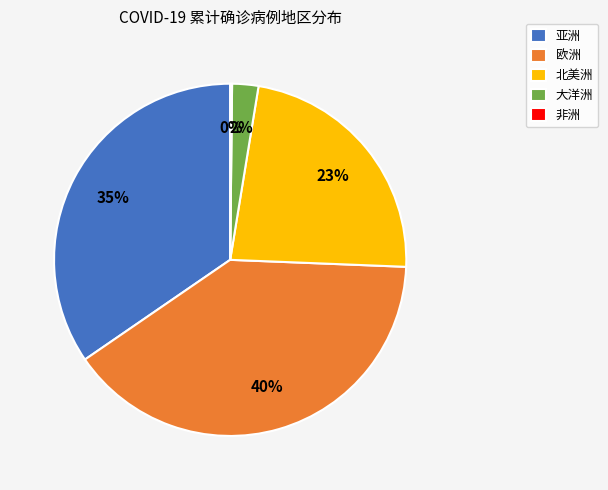

To the nearest percent, what is the average slice percentage?

20%